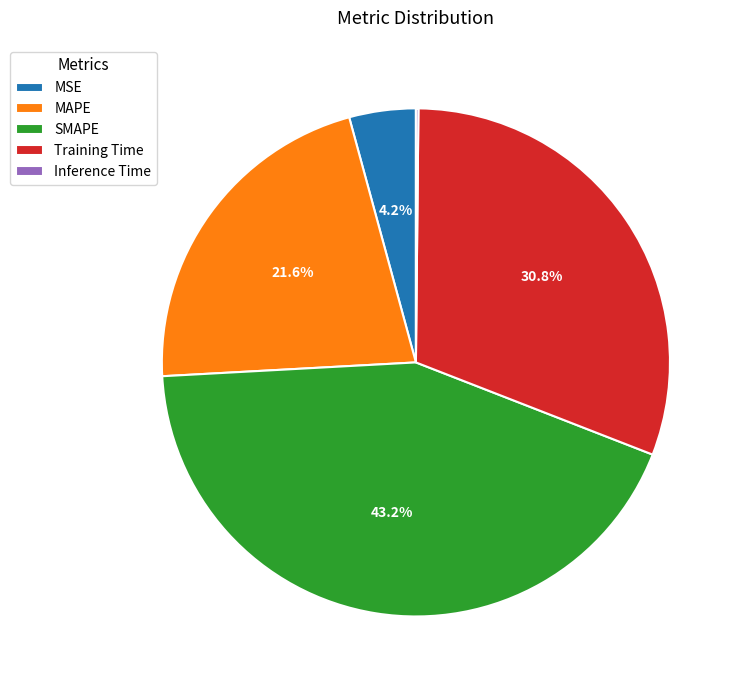

Does MAPE represent more than half of the total?

No